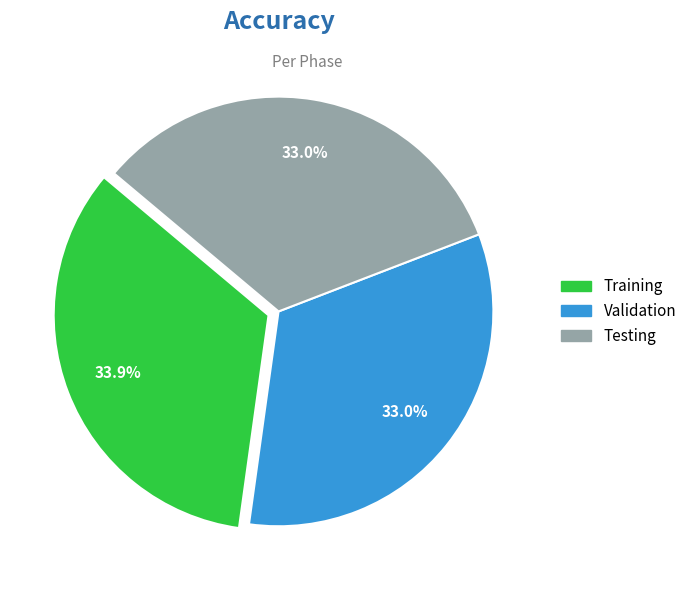

Is Testing the majority of the pie?

No